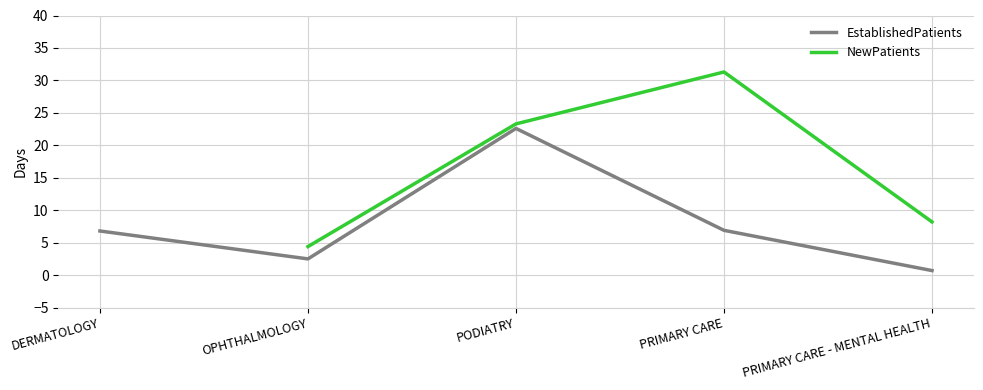

In EstablishedPatients, how many points are higher than both neighbors (excluding endpoints)?

1